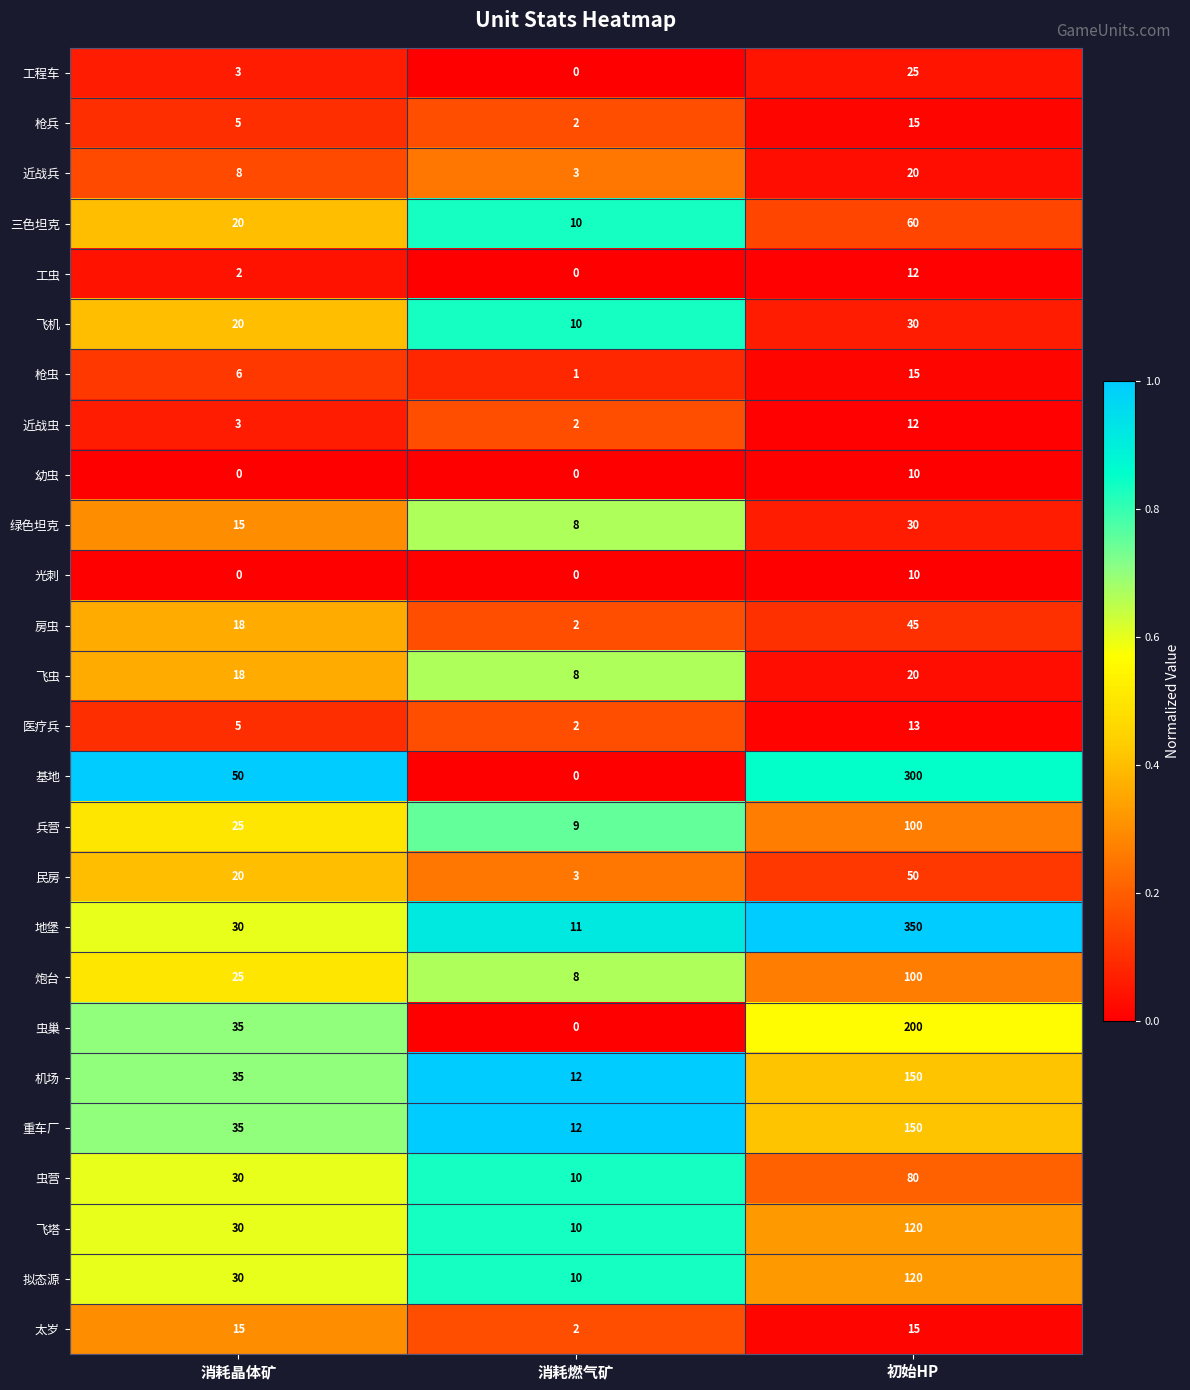

List the labels in order of 飞塔 value, largest first.

初始HP, 消耗晶体矿, 消耗燃气矿